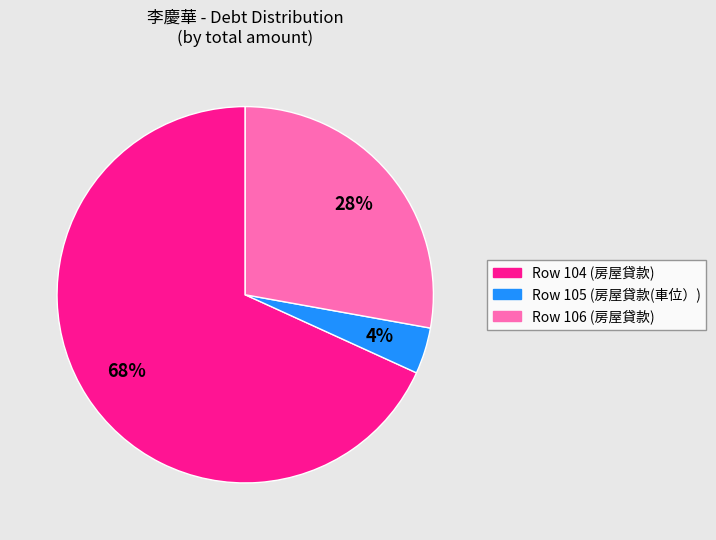

To the nearest percent, what is the average slice percentage?

33%